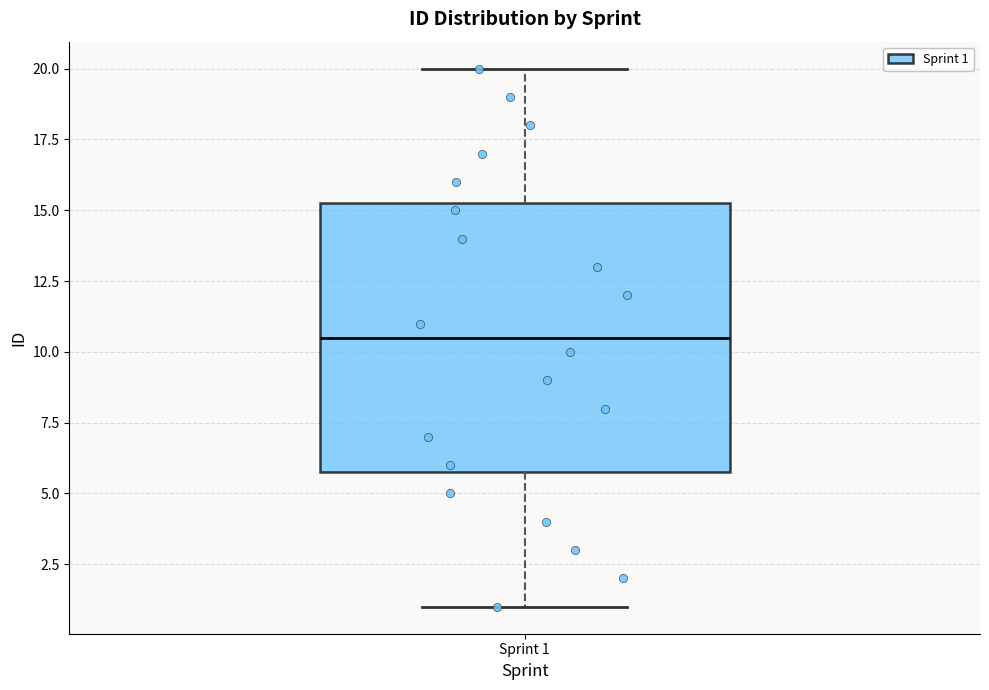

Where does the lower whisker of the box for Sprint 1 end on the y-axis? The values are not printed on the chart, so give them approximately, as read against the axis.

1.0